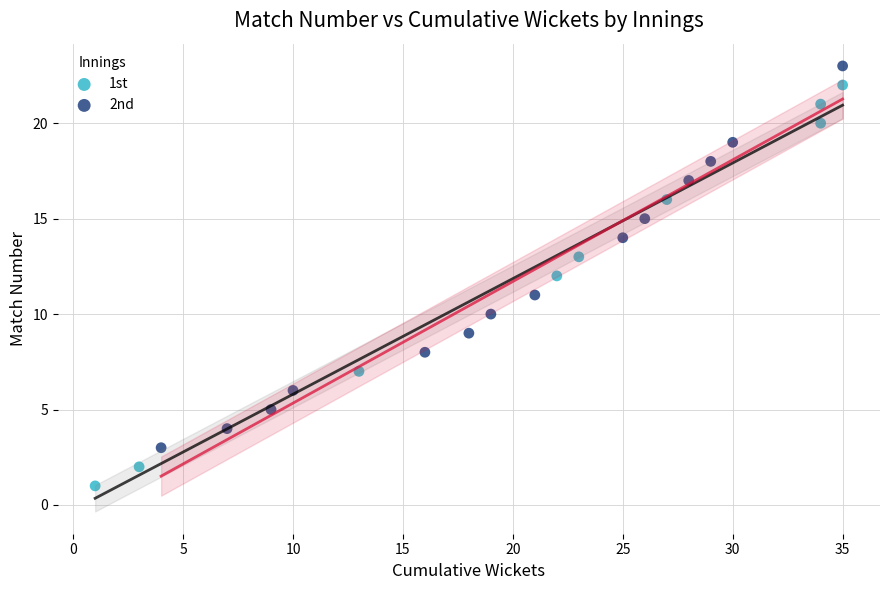

Which series reaches the maximum Y coordinate?

2nd